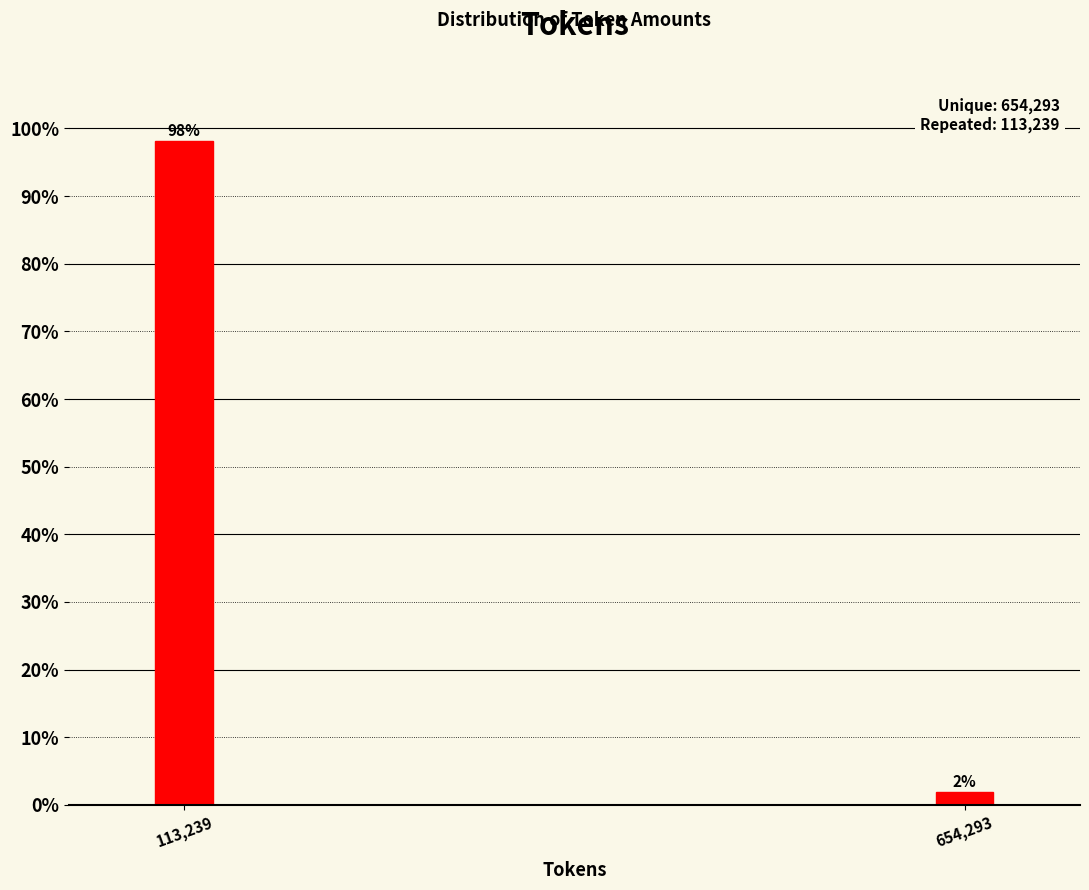

Rank the categories by value from highest to lowest.

113,239, 654,293